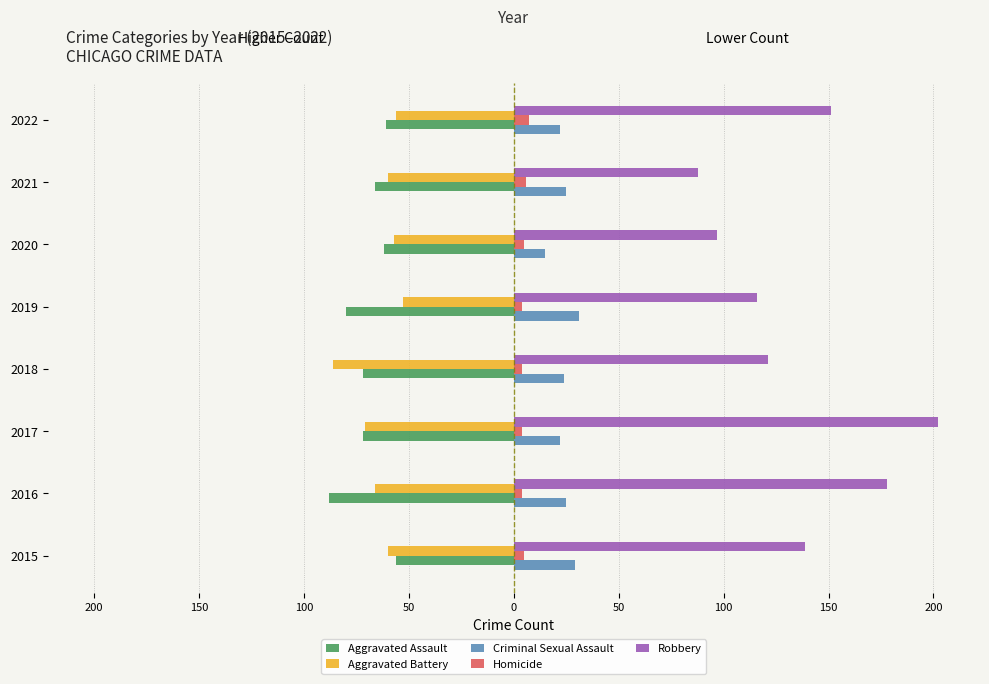

What are all the series names shown in the legend?

Aggravated Assault, Aggravated Battery, Criminal Sexual Assault, Homicide, Robbery